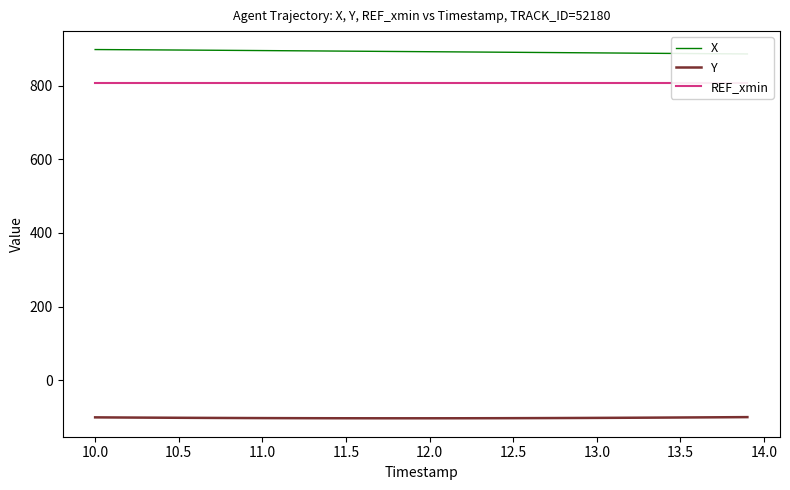

What is the highest value of the Y series?

-99.8